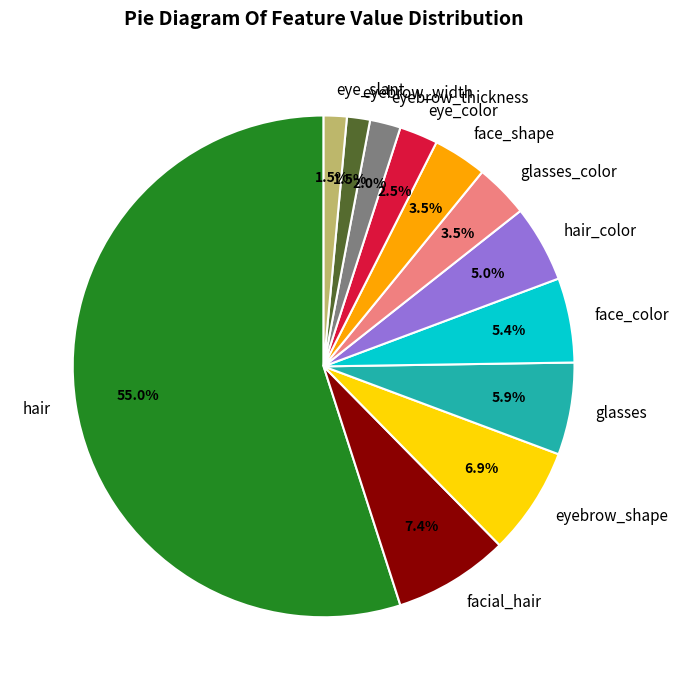

What is the ratio of the value at facial_hair to the value at eyebrow_thickness?

3.7